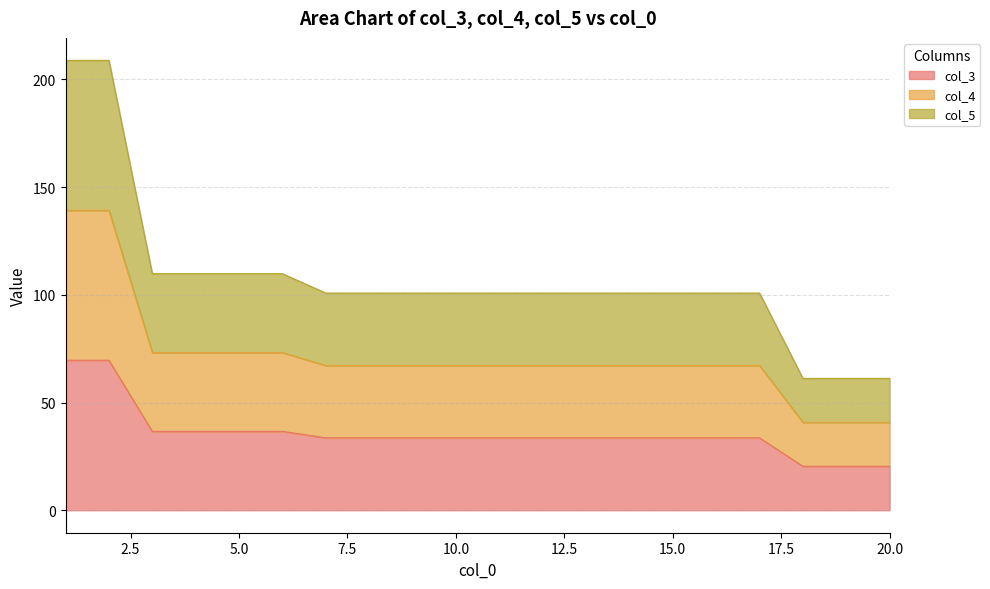

At which category is the sum across all series the highest?

1